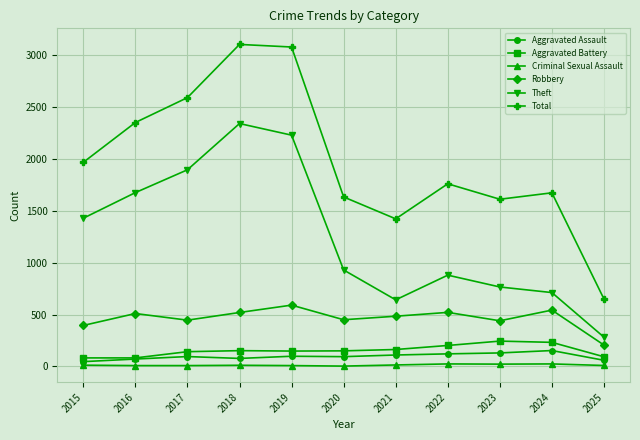

How many data points in Robbery are less than 484?

5